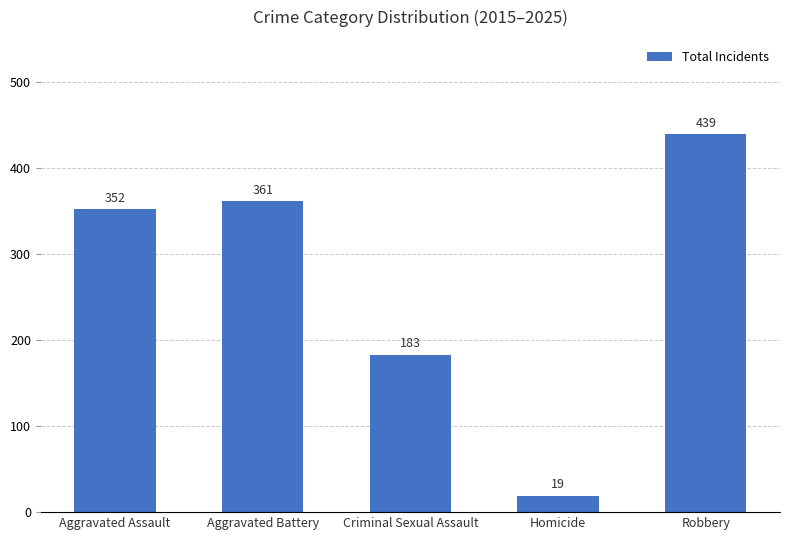

How many distinct data groups are displayed?

1